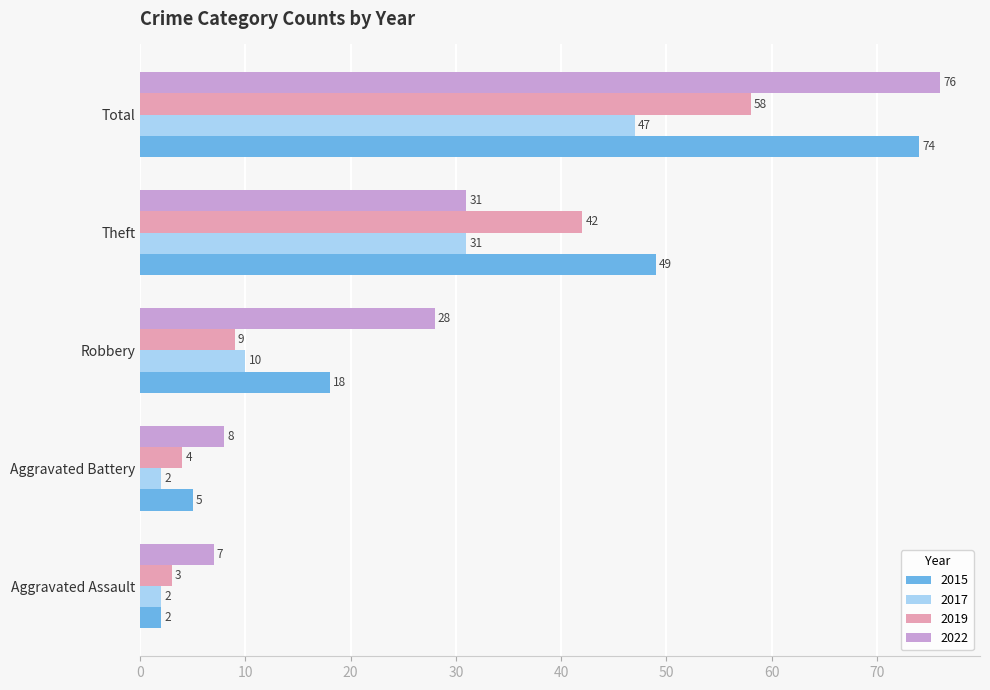

What is the difference between the 2017 values at Theft and Aggravated Battery?

29